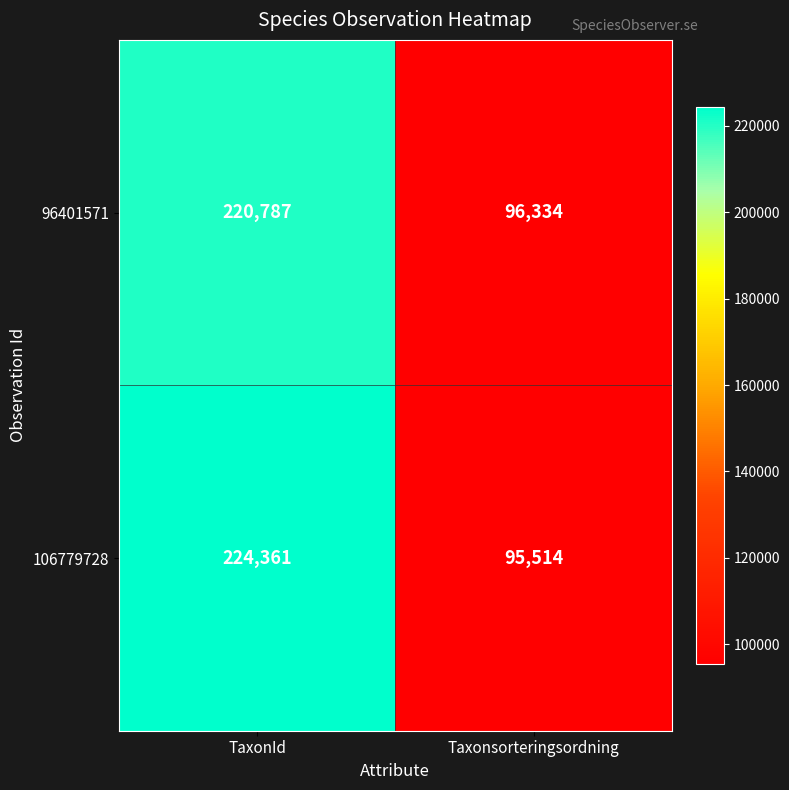

True or false: 96401571 has a value of 132251 at Taxonsorteringsordning.

False